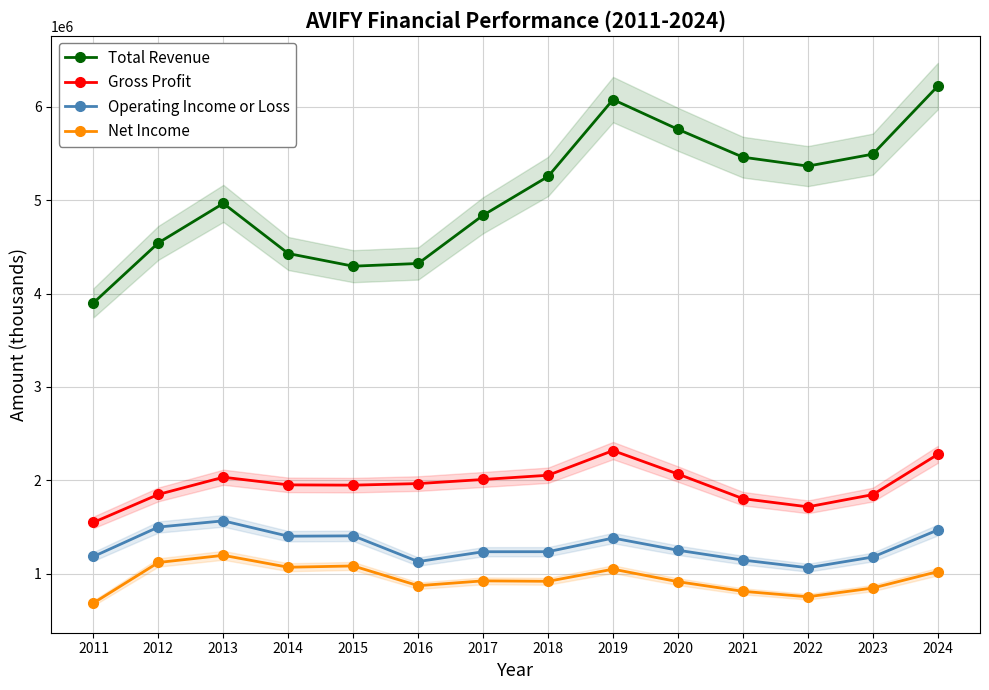

At which label is Total Revenue closest to 5061450?

2013